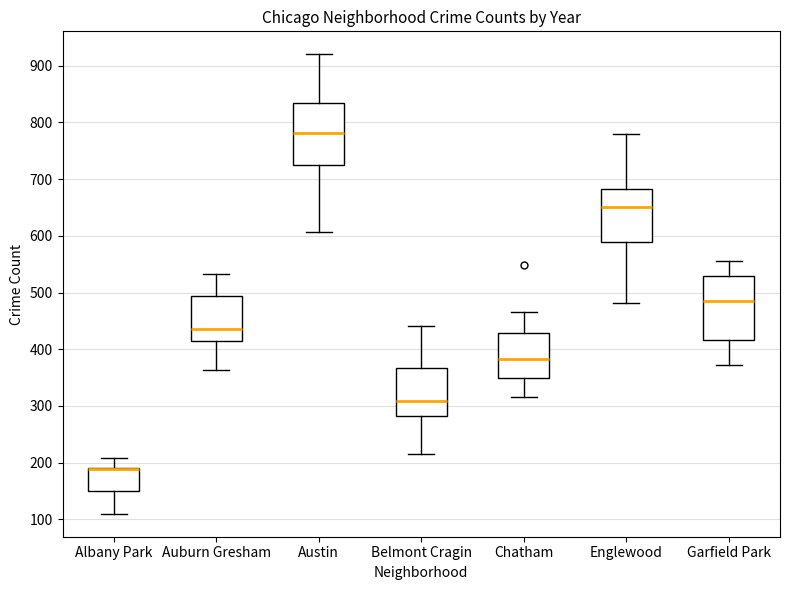

Where is the upper edge of the box for Belmont Cragin on the y-axis? The values are not printed on the chart, so give them approximately, as read against the axis.

370